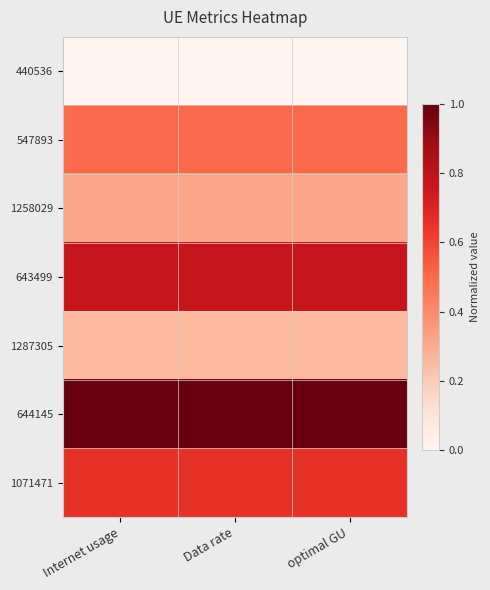

Rank the series by their maximum value, from highest to lowest.

644145, 643499, 1071471, 547893, 1258029, 1287305, 440536